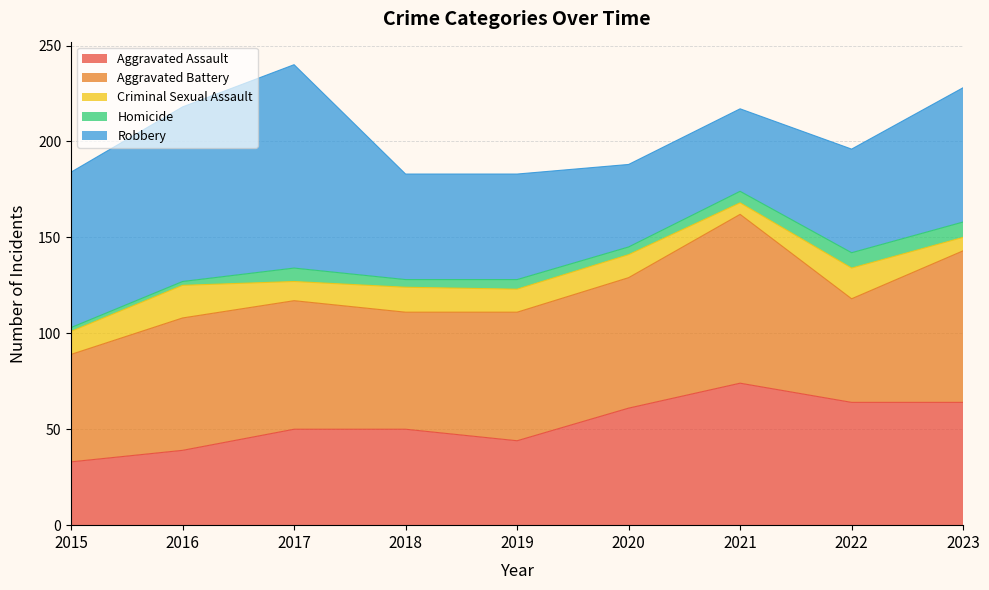

True or false: Criminal Sexual Assault and Aggravated Battery cross at least once.

False